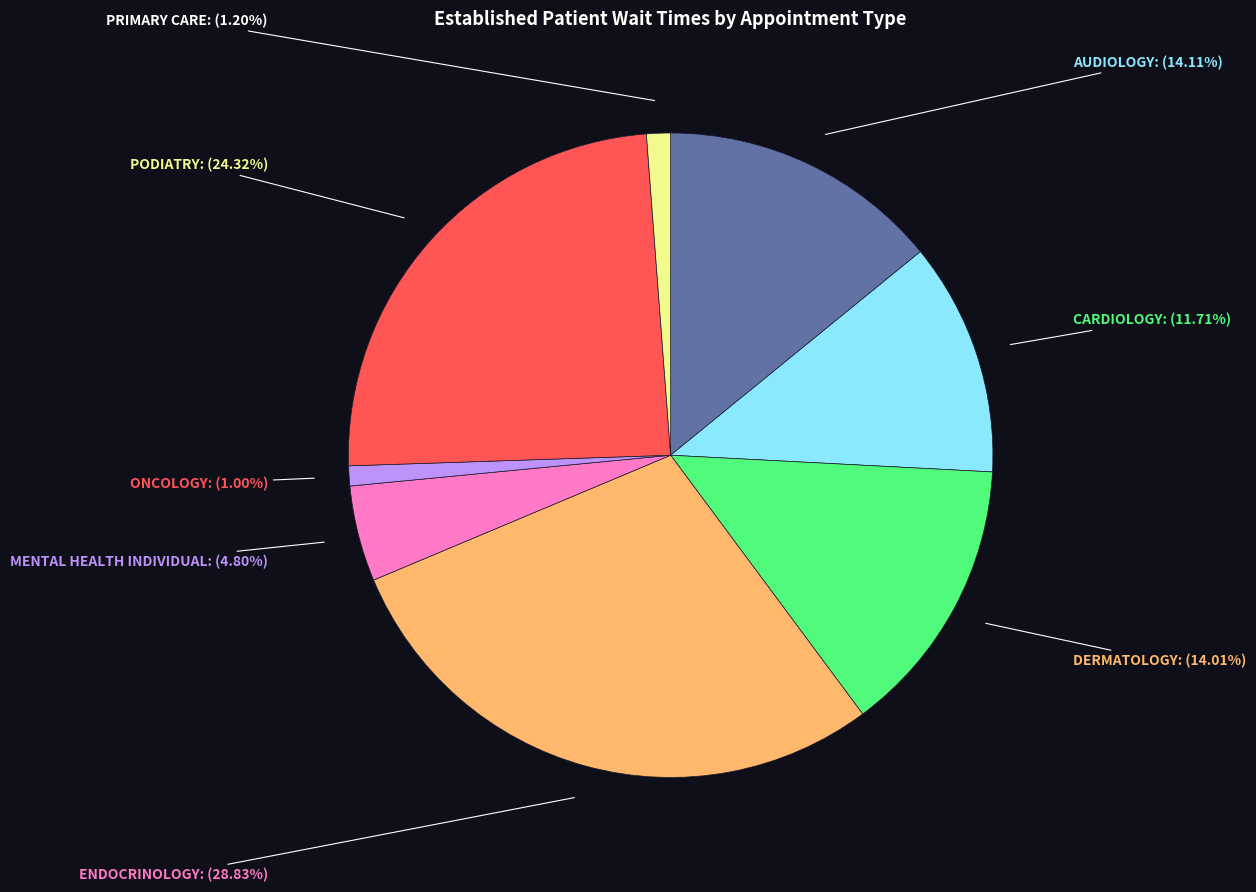

The CARDIOLOGY slice represents 12% of the pie. True or false?

True